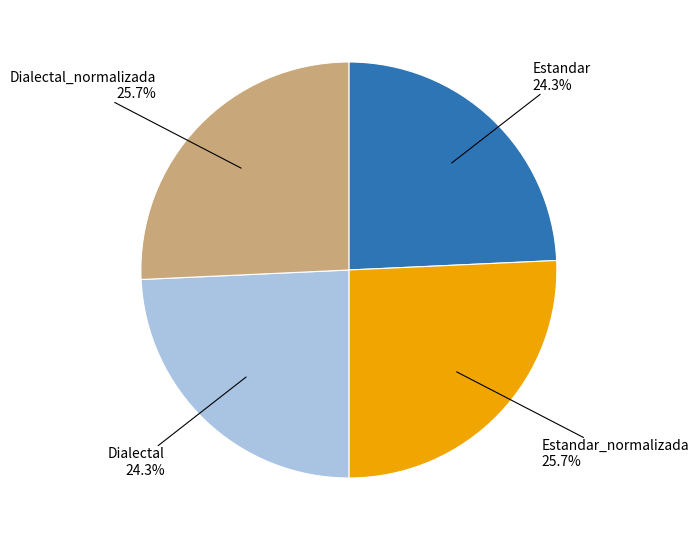

Does any single category account for the majority?

No